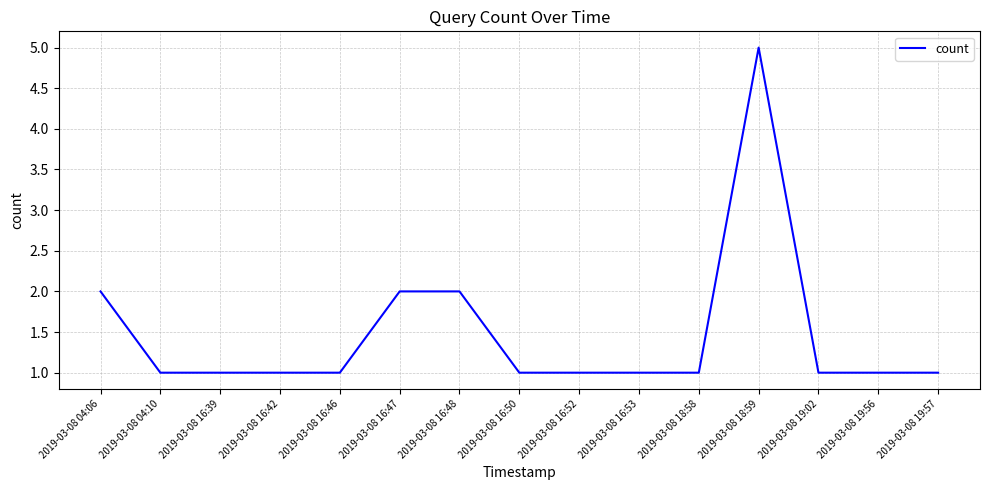

Which label corresponds to the largest value in the chart?

2019-03-08 18:59